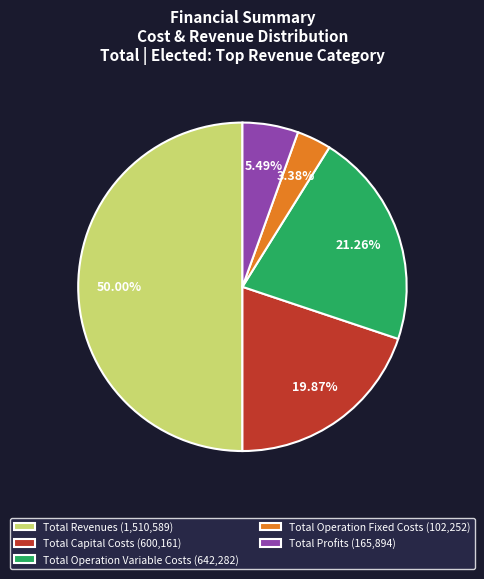

Combined, do Total Capital Costs (600,161) and Total Operation Variable Costs (642,282) account for over 50%?

No